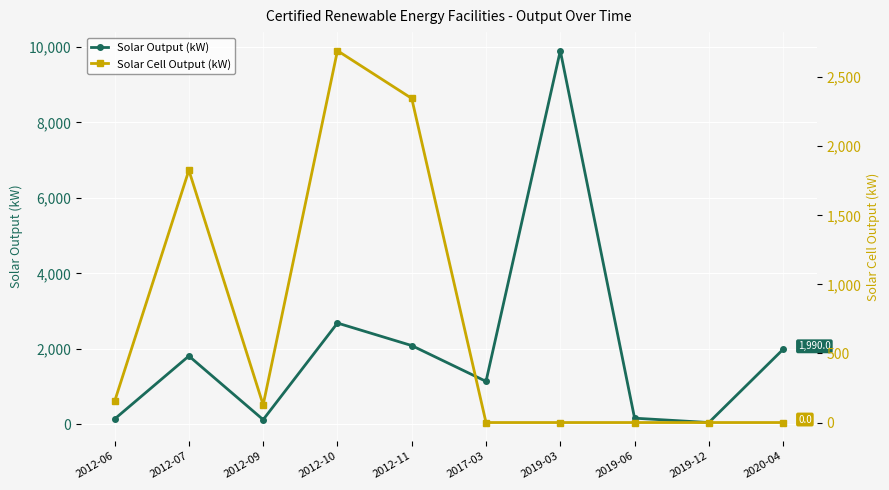

True or false: Solar Output (kW) and Solar Cell Output (kW) cross at least once.

True